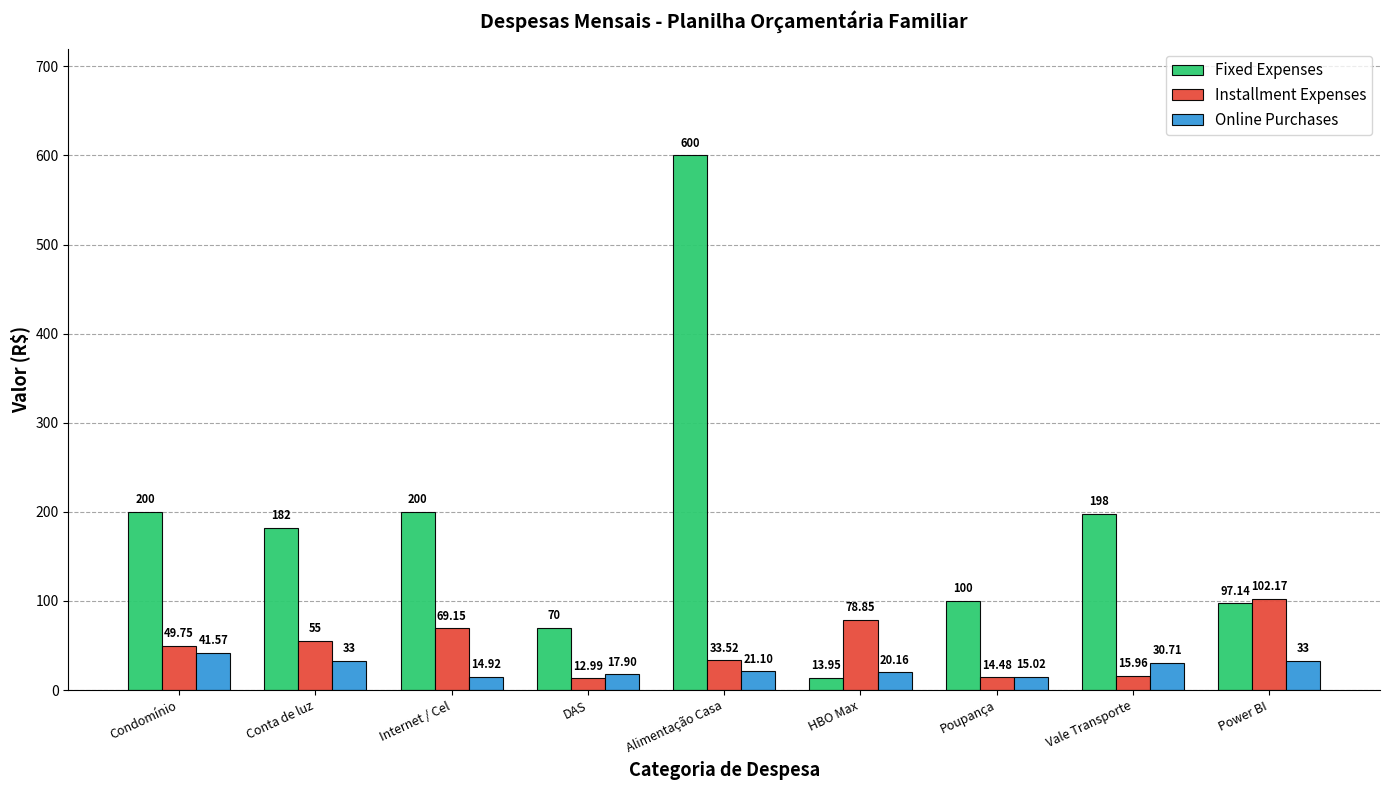

Which series has the largest range (max minus min)?

Fixed Expenses